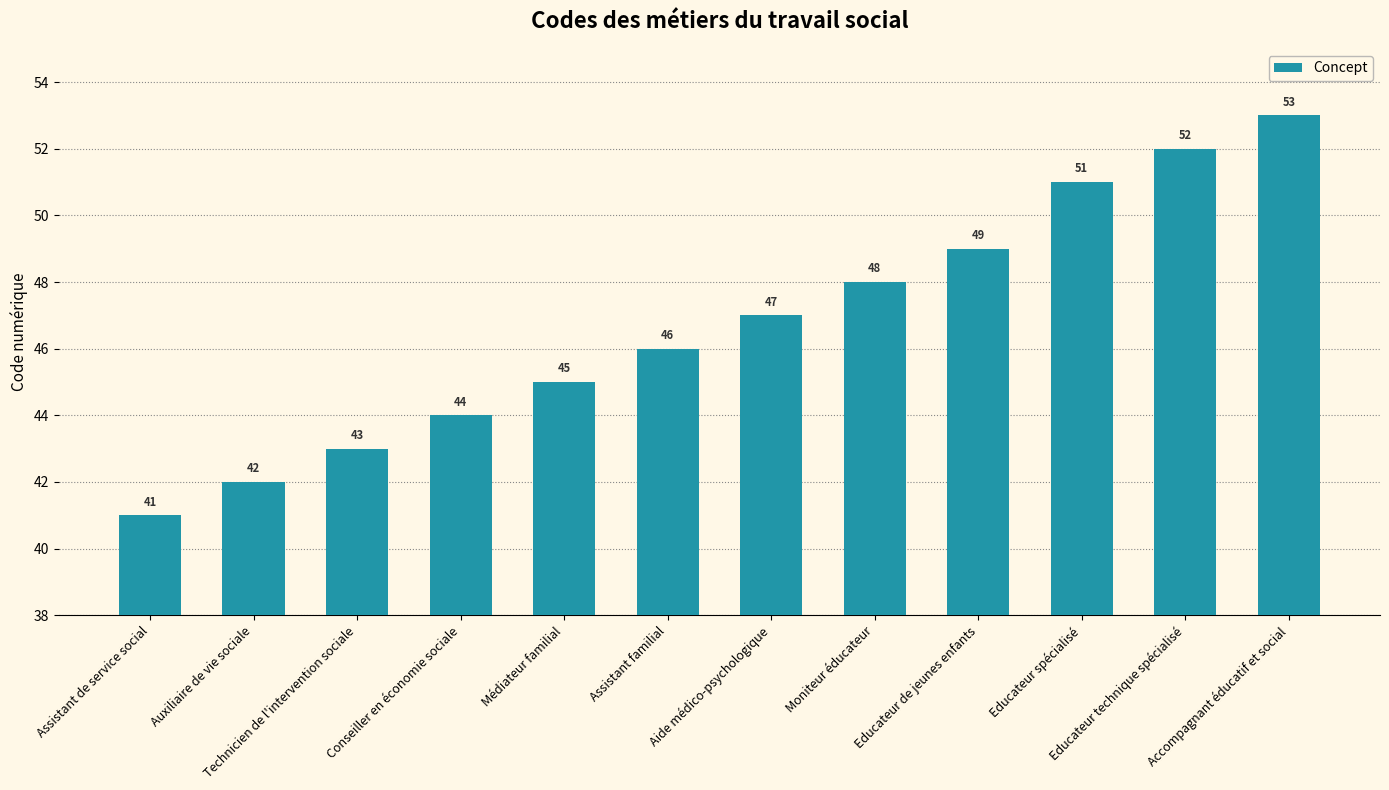

List the labels in order of value, smallest first.

Assistant de service social, Auxiliaire de vie sociale, Technicien de l'intervention sociale, Conseiller en économie sociale, Médiateur familial, Assistant familial, Aide médico-psychologique, Moniteur éducateur, Educateur de jeunes enfants, Educateur spécialisé, Educateur technique spécialisé, Accompagnant éducatif et social